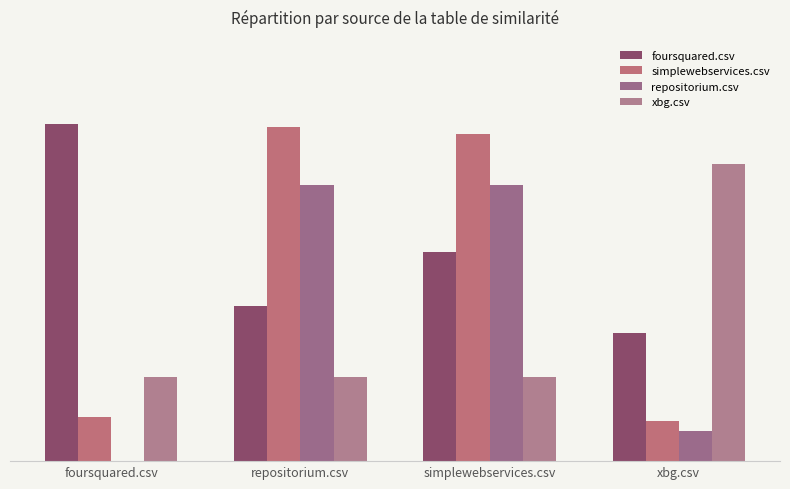

What are all the series names shown in the legend?

foursquared.csv, simplewebservices.csv, repositorium.csv, xbg.csv